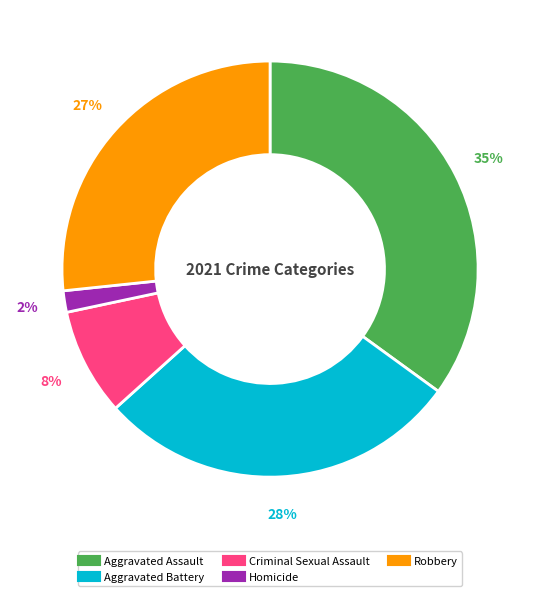

The Aggravated Assault slice represents 35% of the pie. True or false?

True